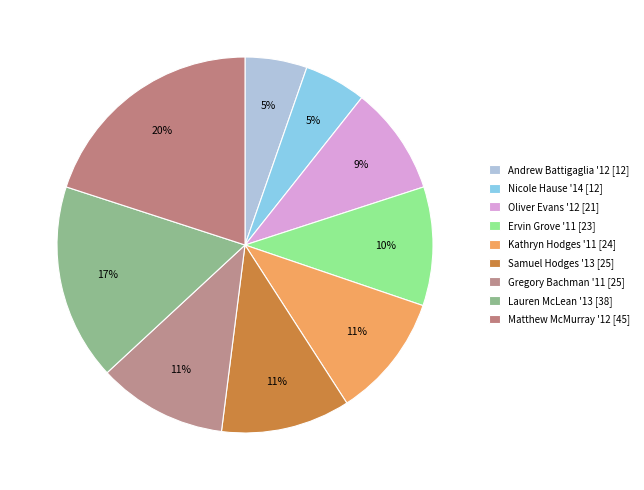

Count the number of slices in the pie.

9